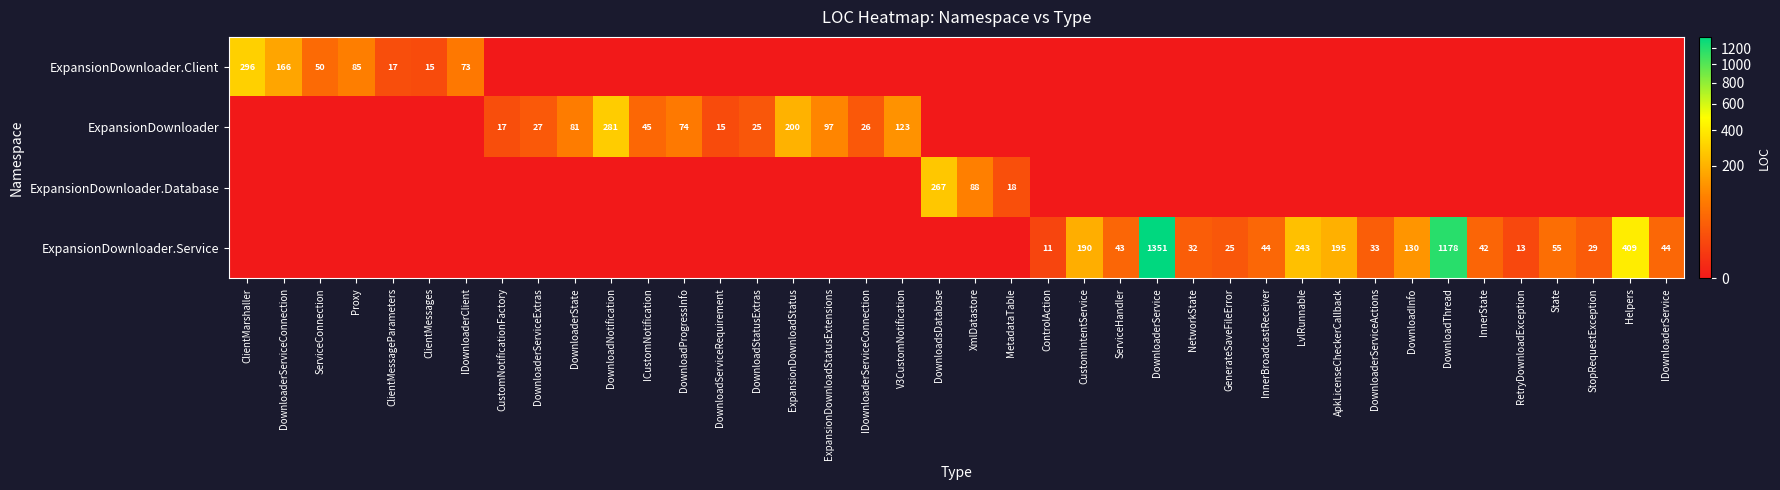

At how many categories does at least one series exceed 431?

2